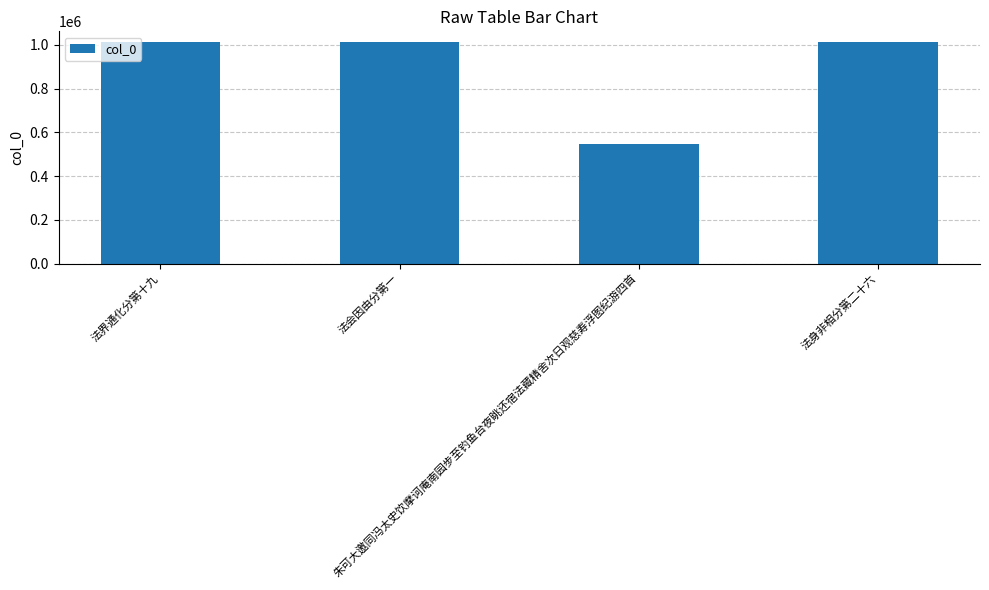

What is the change in value from 法界通化分第十九 to 朱可大邀同冯太史饮摩诃庵南园步至钓鱼台夜眺还宿法藏精舍次日观慈寿浮图纪游四首?

-463771